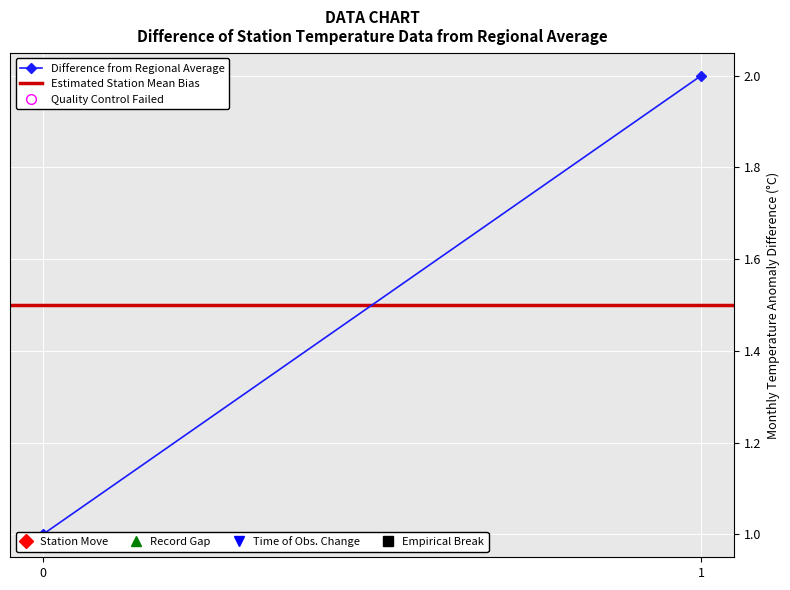

The Difference from Regional Average series shows 1.0 at 0. True or false?

True